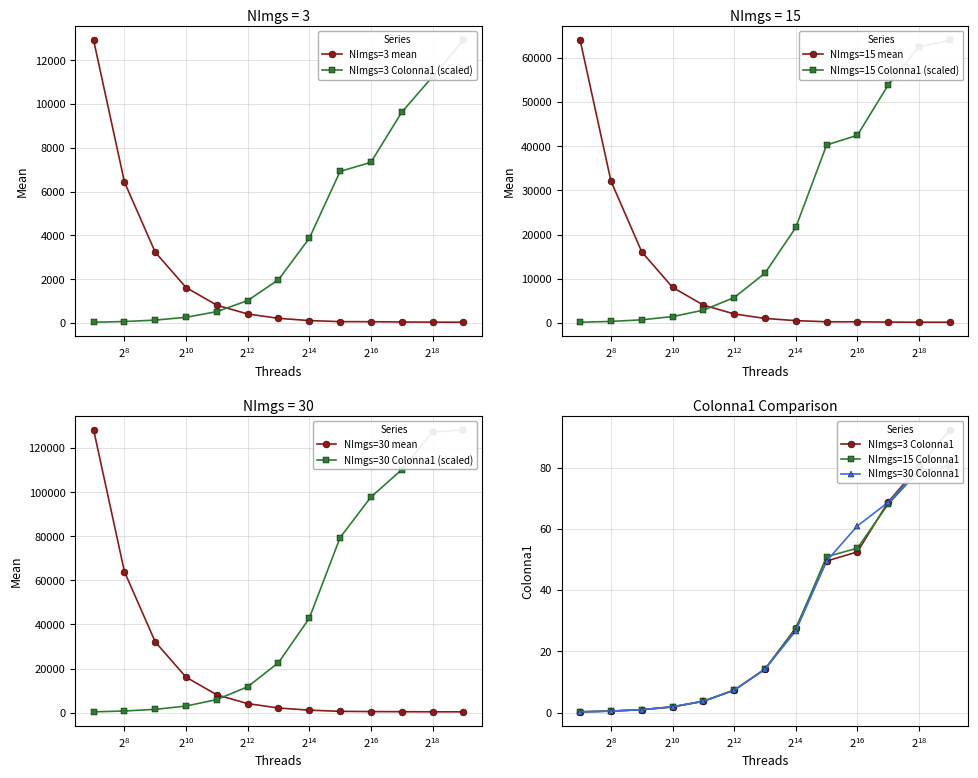

True or false: NImgs=15 mean and NImgs=3 mean cross at least once.

False